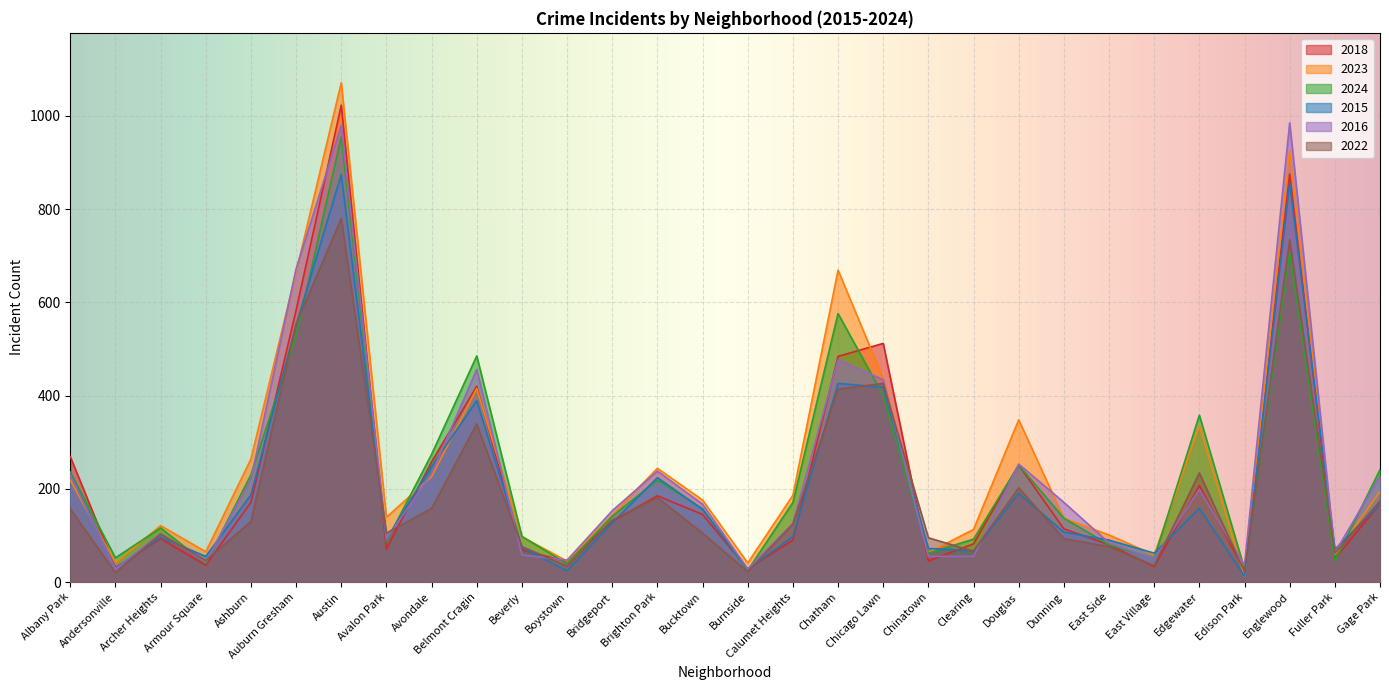

What is the sum of the 2022 values at Ashburn and Fuller Park?

192